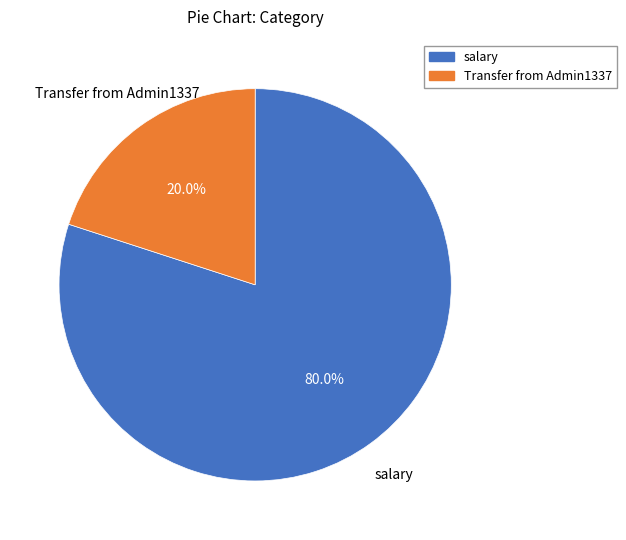

Does any single category account for the majority?

Yes